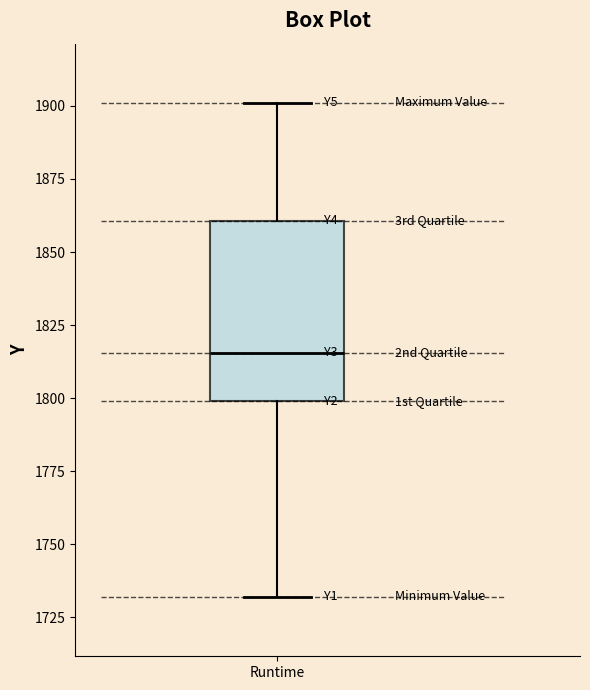

Transcribe this box plot: give where the median line is, the range the box spans, and where the two whiskers end, as read against the y-axis. The values are not printed on the chart, so give them approximately, as read against the axis.

median 1815, box 1800 to 1860, whiskers 1730 to 1900